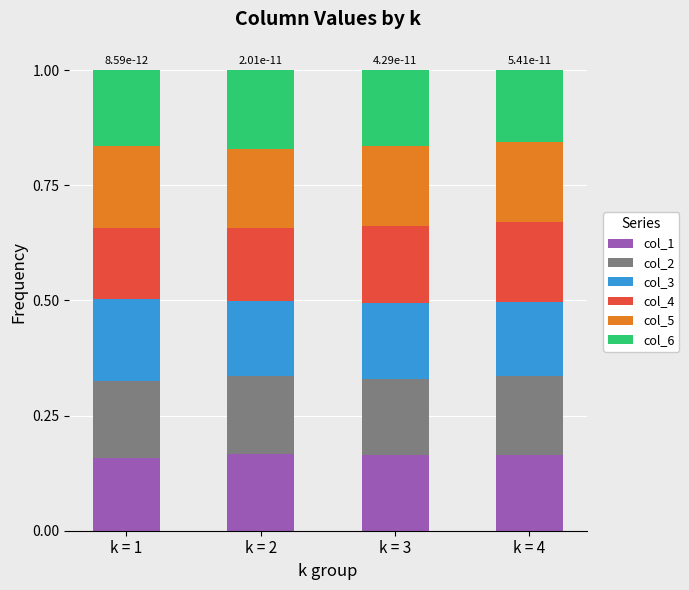

What is the total value across all series at k = 4?

1.0